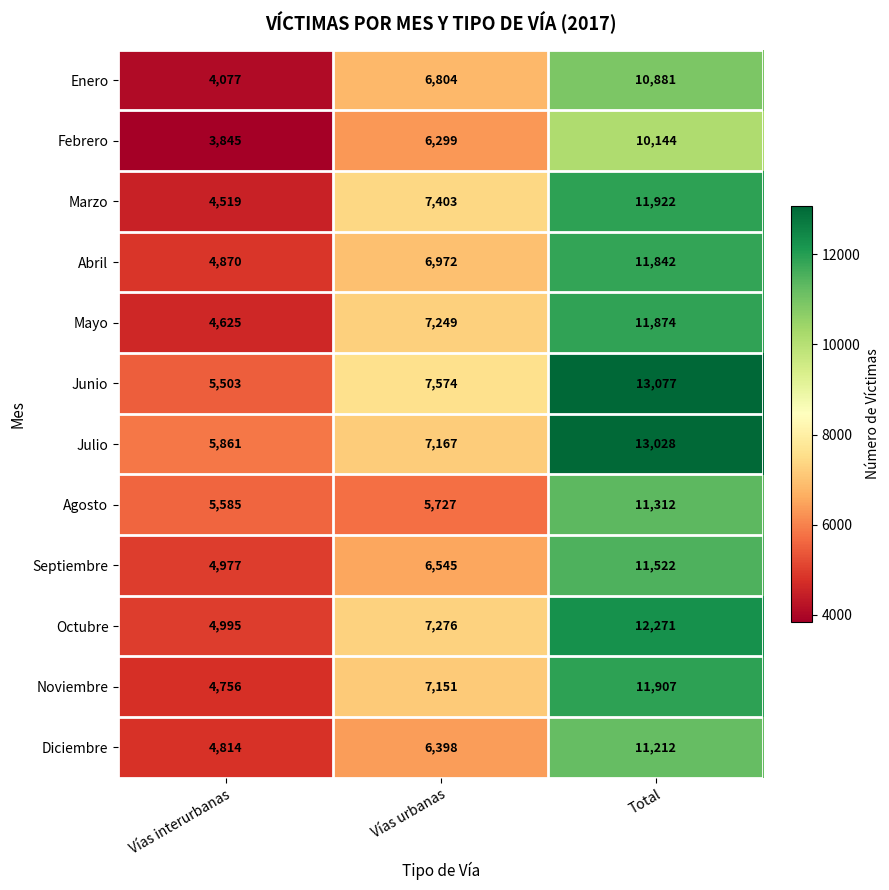

What is the spread (max minus min) of values at Total?

2933